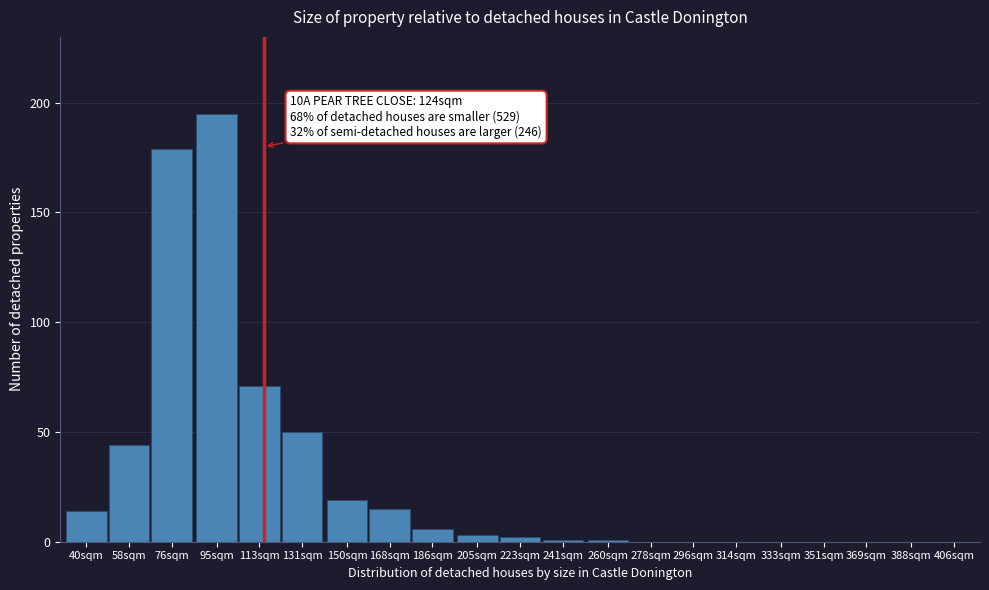

Reading left to right, list all the values displayed in this chart.

40sqm=14	58sqm=44	76sqm=179	95sqm=195	113sqm=71	131sqm=50	150sqm=19	168sqm=15	186sqm=6	205sqm=3	223sqm=2	241sqm=1	260sqm=1	278sqm=0	296sqm=0	314sqm=0	333sqm=0	351sqm=0	369sqm=0	388sqm=0